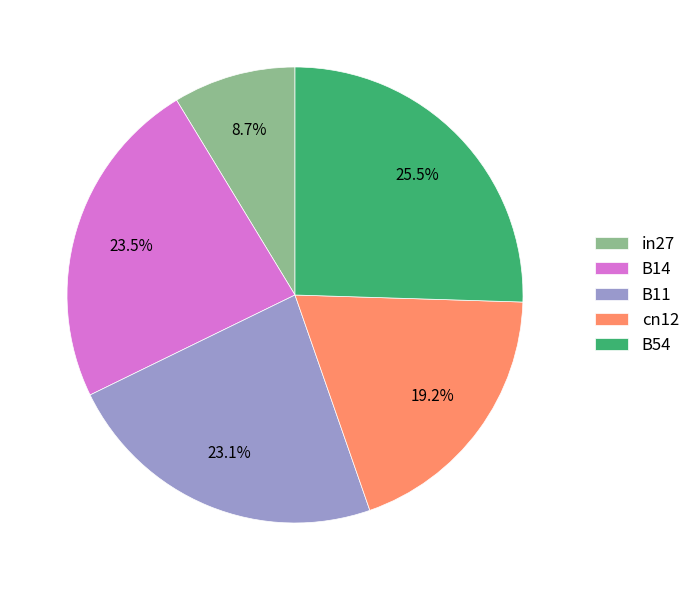

What portion of the pie excludes in27?

91.3%